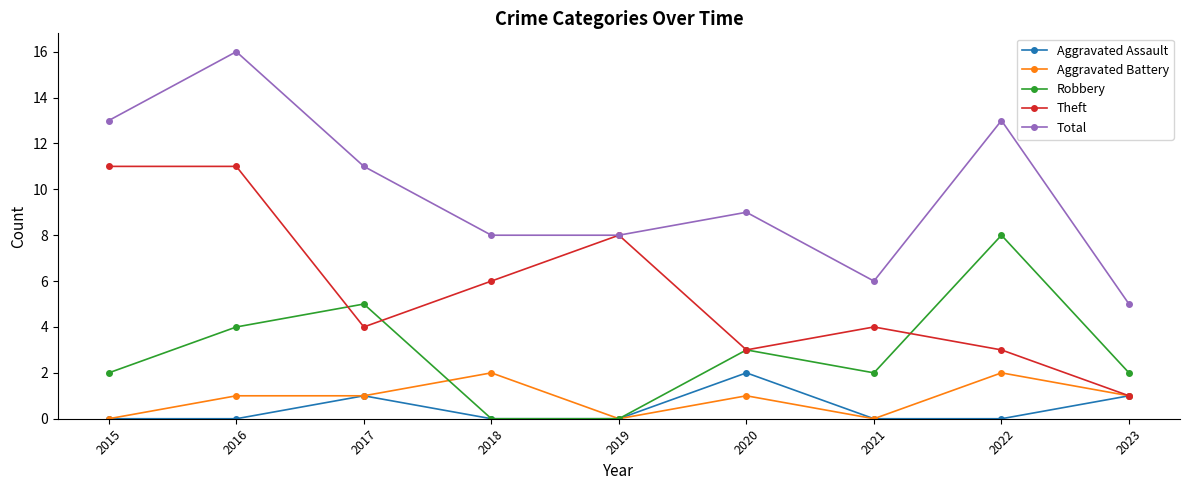

At which label does Aggravated Assault reach its peak?

2020